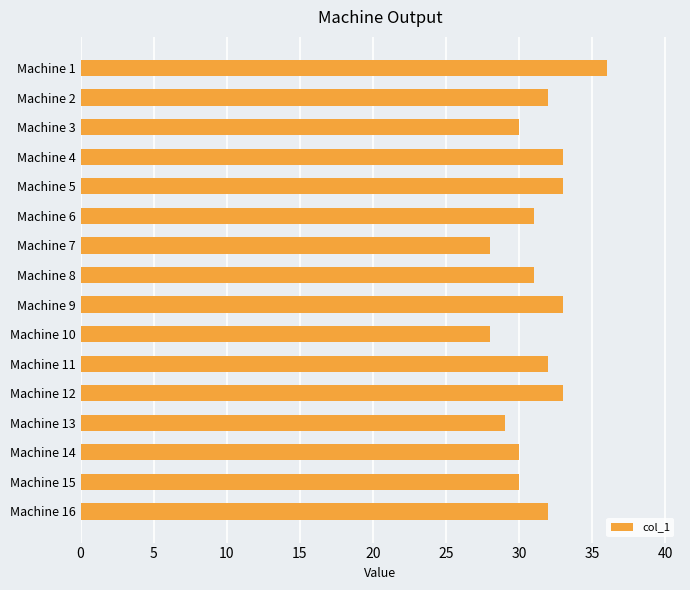

What is the sum of all values?

501